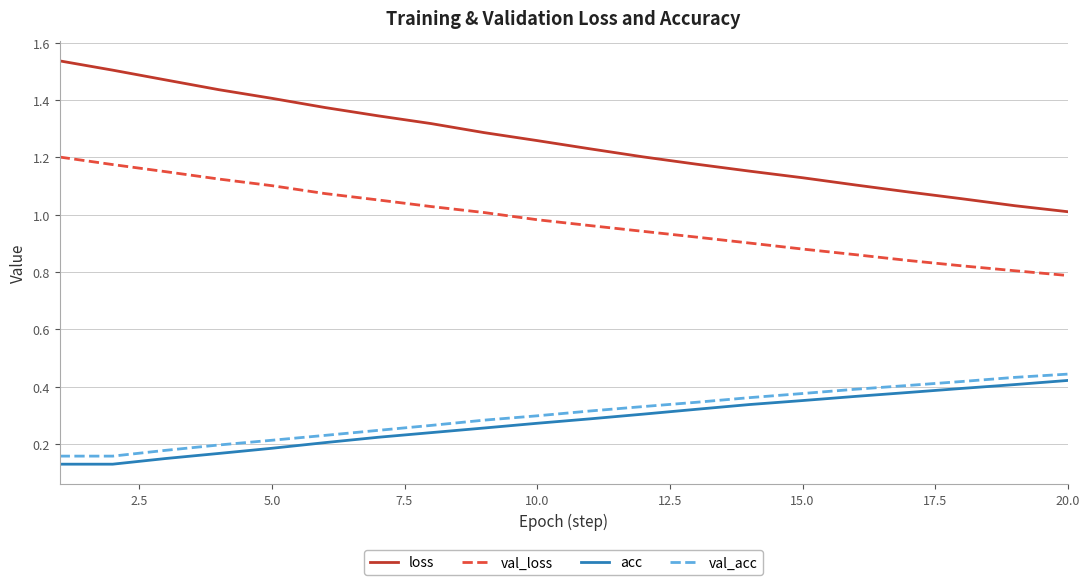

True or false: loss has more than 1 interior local peaks.

False